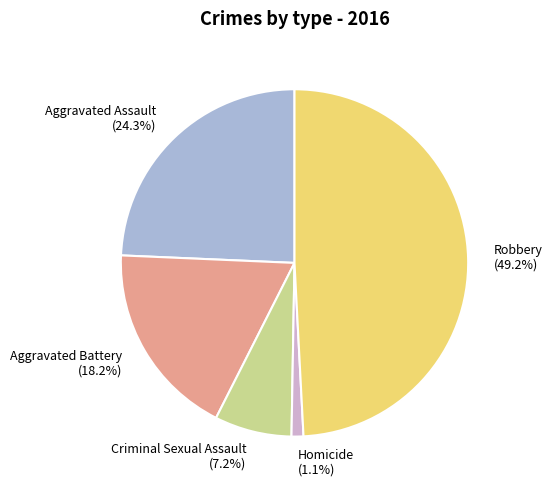

Combined, what portion of the pie is Robbery and Criminal Sexual Assault?

56.4%